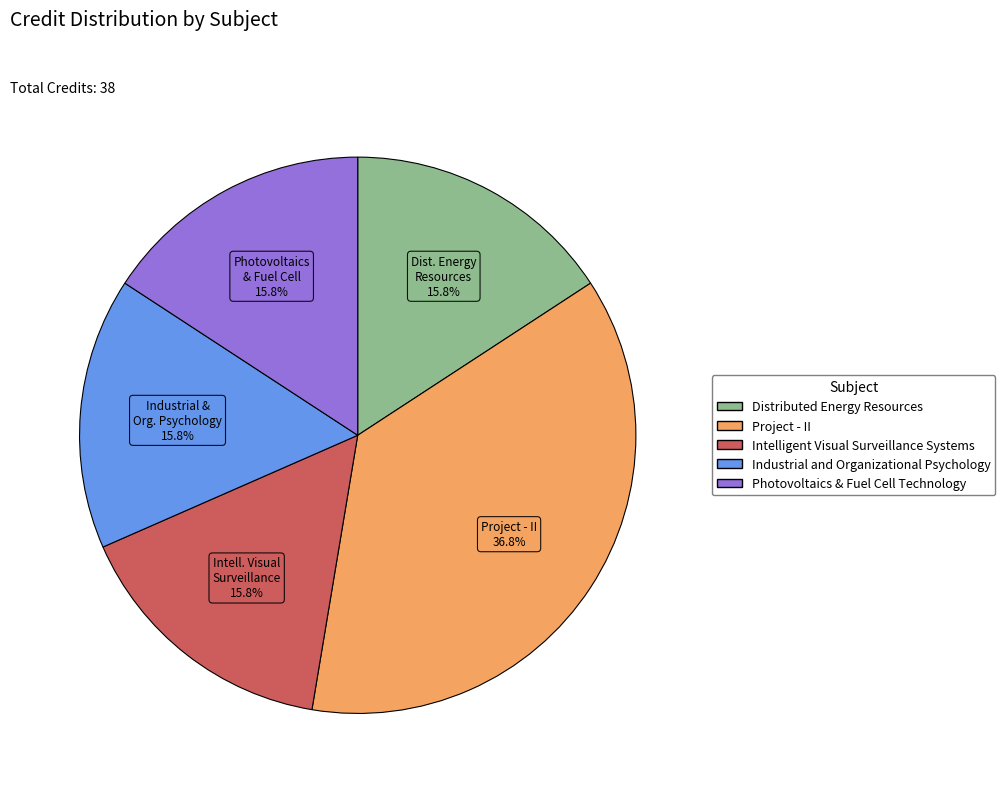

To the nearest percent, what percentage of the pie is Photovoltaics & Fuel Cell Technology?

16%